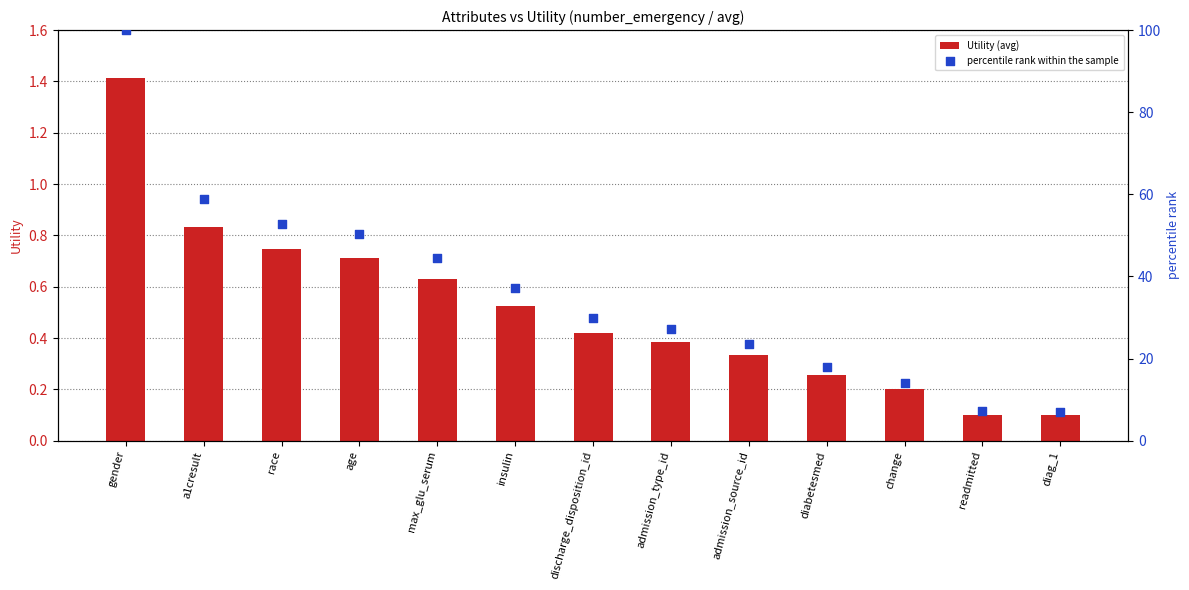

Which series has the largest Y range (max minus min)?

percentile rank within the sample